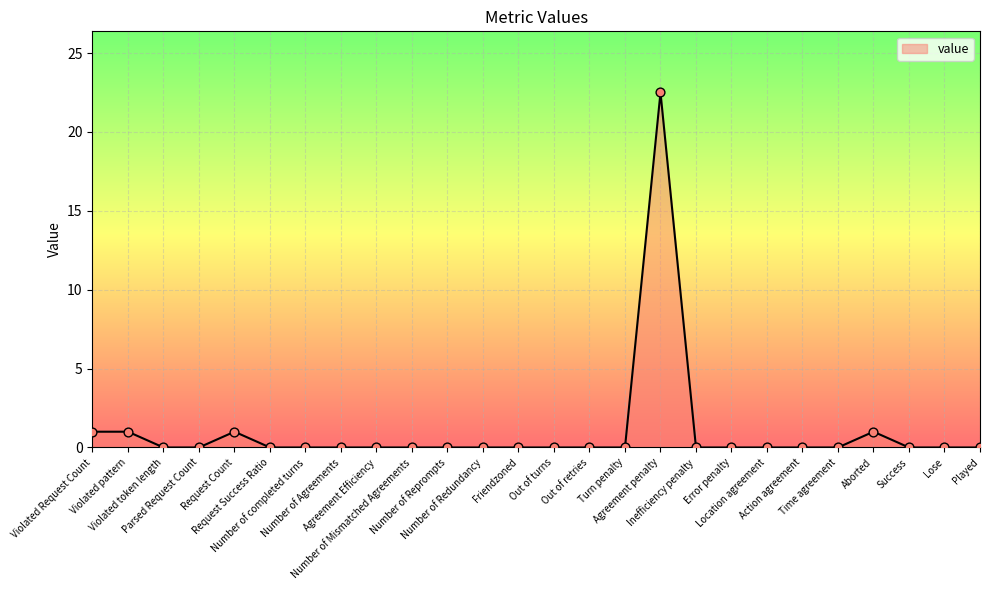

What is the maximum value shown in the chart?

22.5